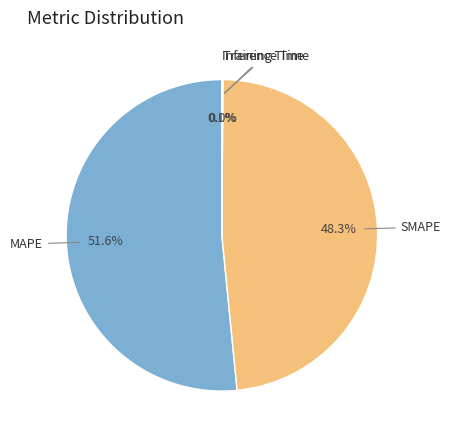

The SMAPE slice represents 56% of the pie. True or false?

False